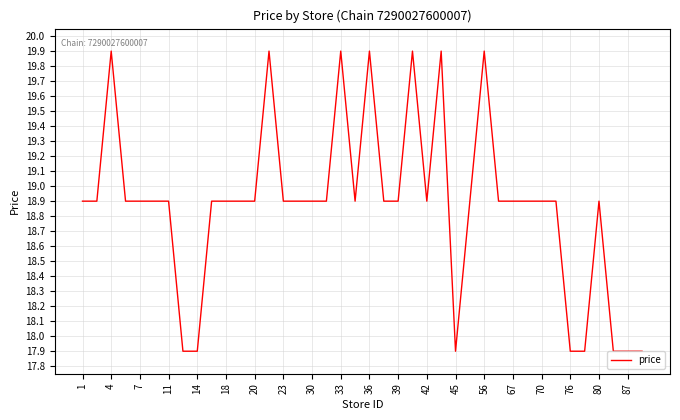

Does the chart display data point markers on the line(s)?

No